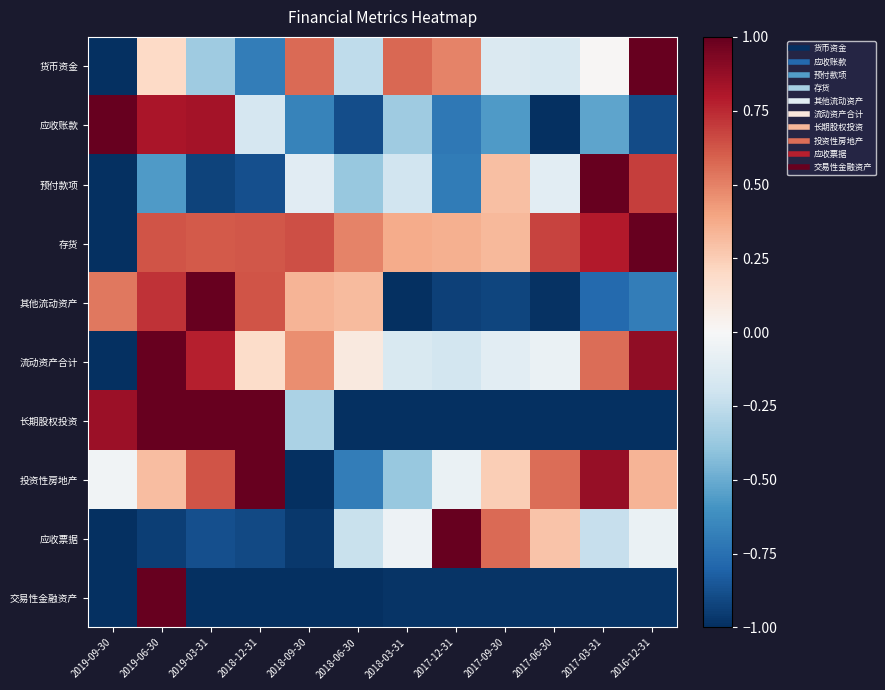

What is the spread (max minus min) of values at 2018-09-30?

1.6